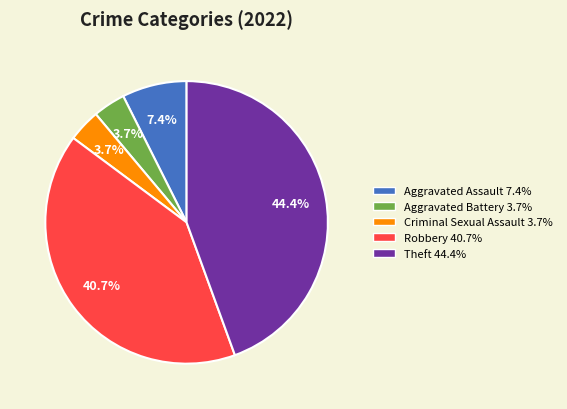

To the nearest percent, what is the average slice percentage?

20%